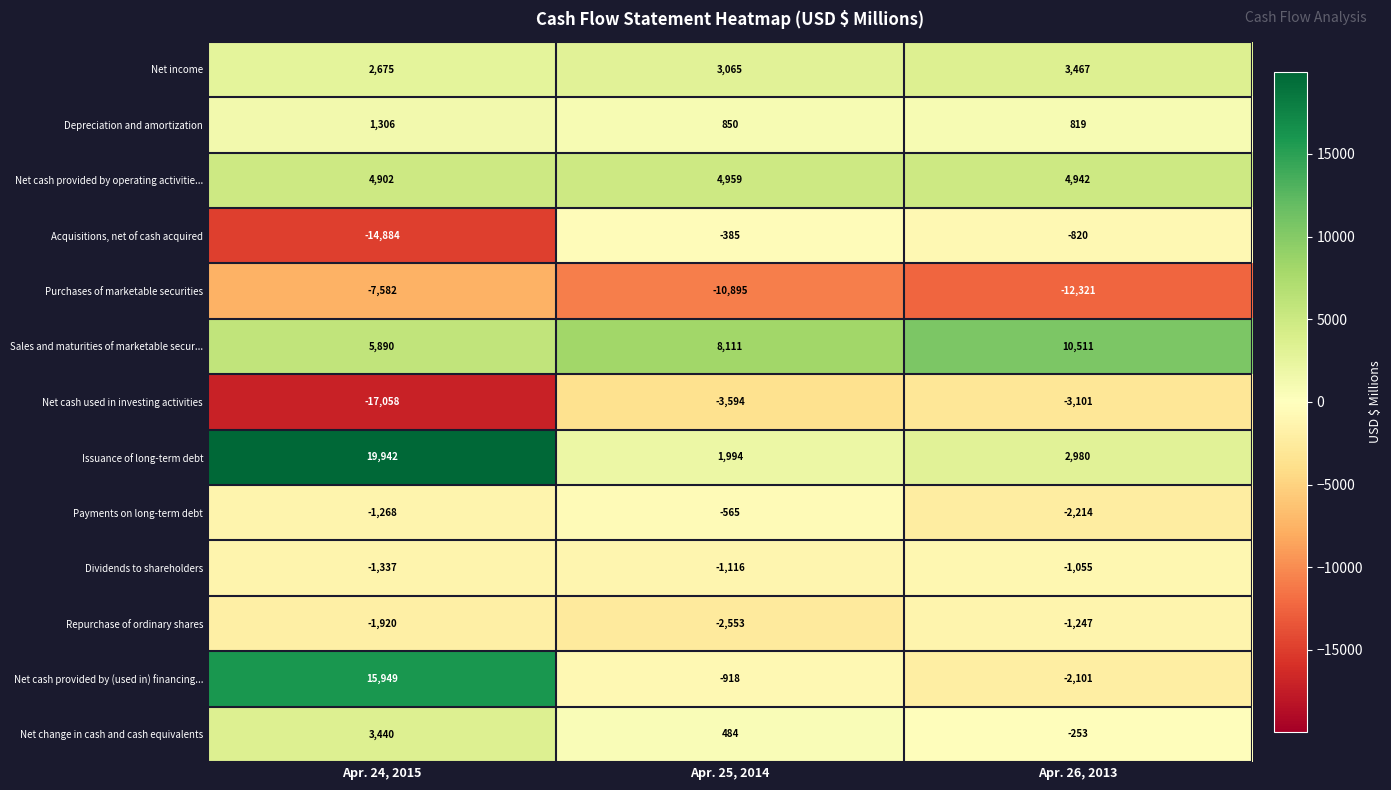

Which series has the largest range (max minus min)?

Net cash provided by (used in) financing...